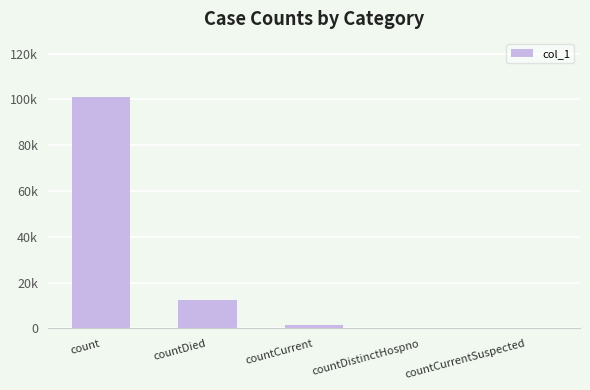

Reading left to right, transcribe all the data shown in this chart.

101172	12269	1310	0	0